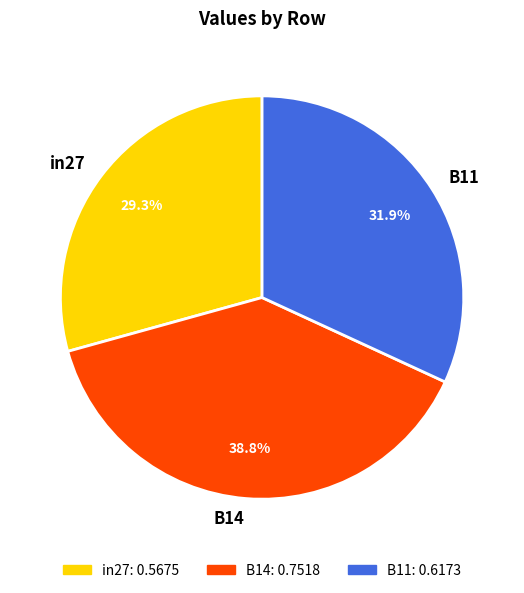

Is there any slice that represents more than half of the pie?

No